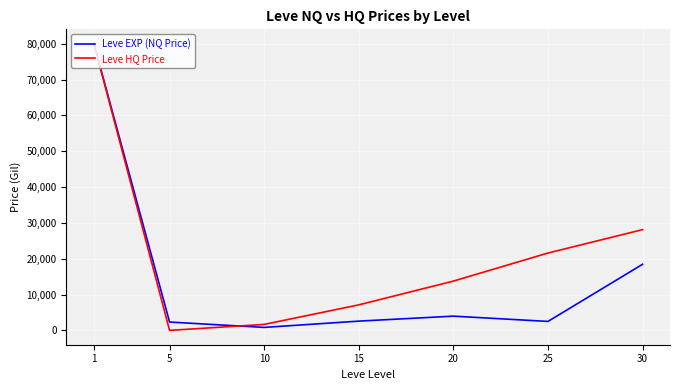

What is the average value of the Leve HQ Price series?

21747.7